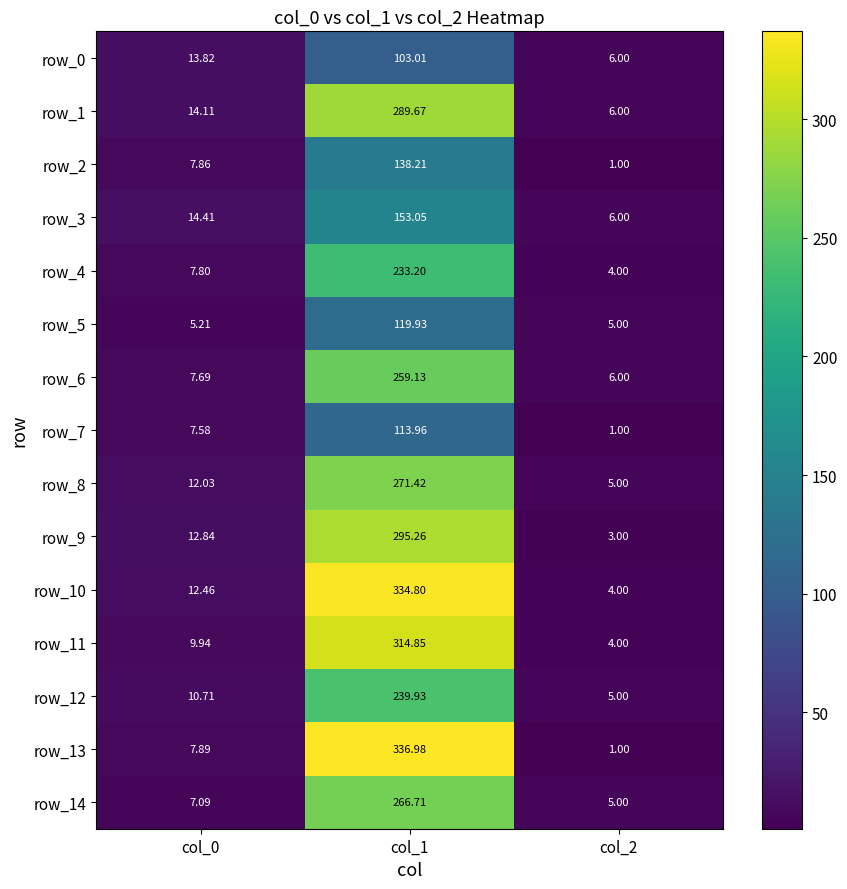

Is the value of row_2 at col_1 greater than the value of row_7 at col_2?

Yes